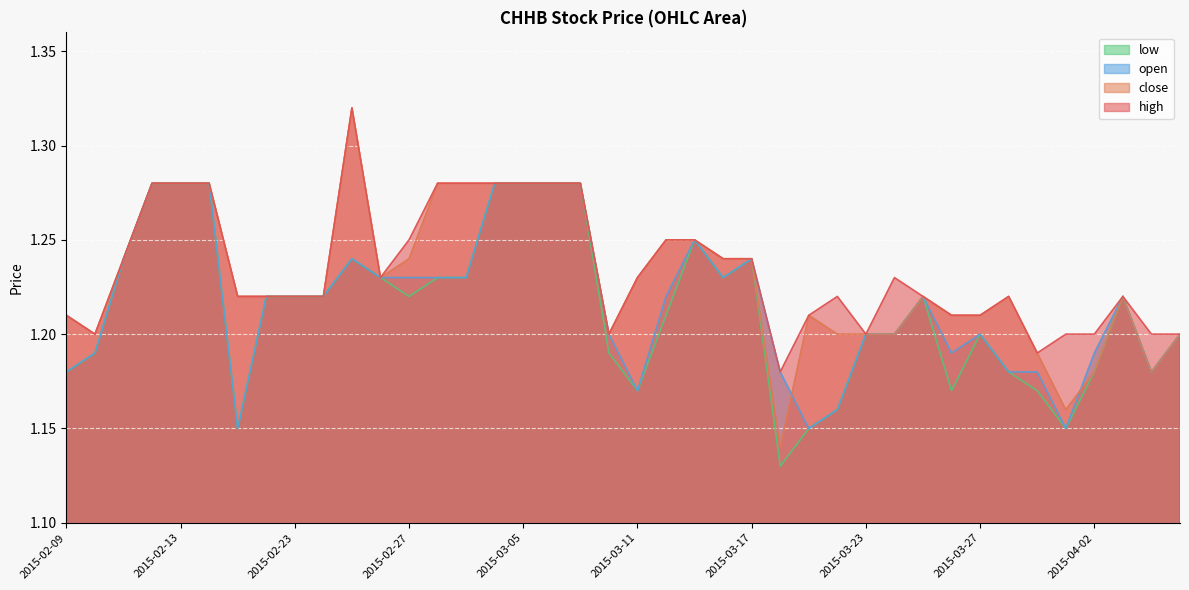

Where is the first local maximum for low?

2015-02-25